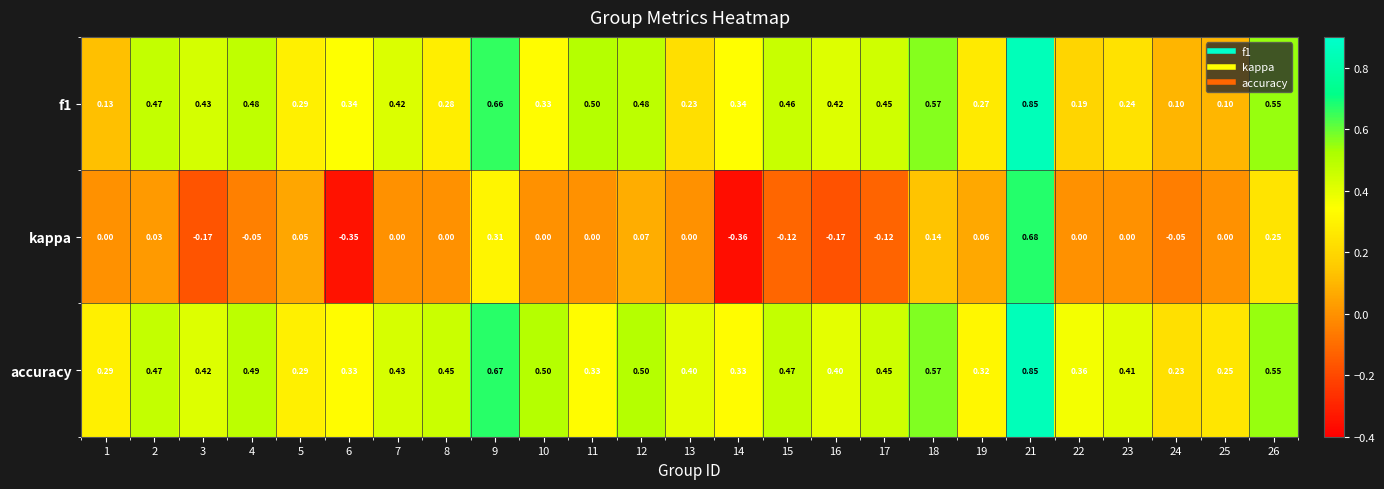

Is the value of accuracy at 1 greater than the value of kappa at 2?

Yes